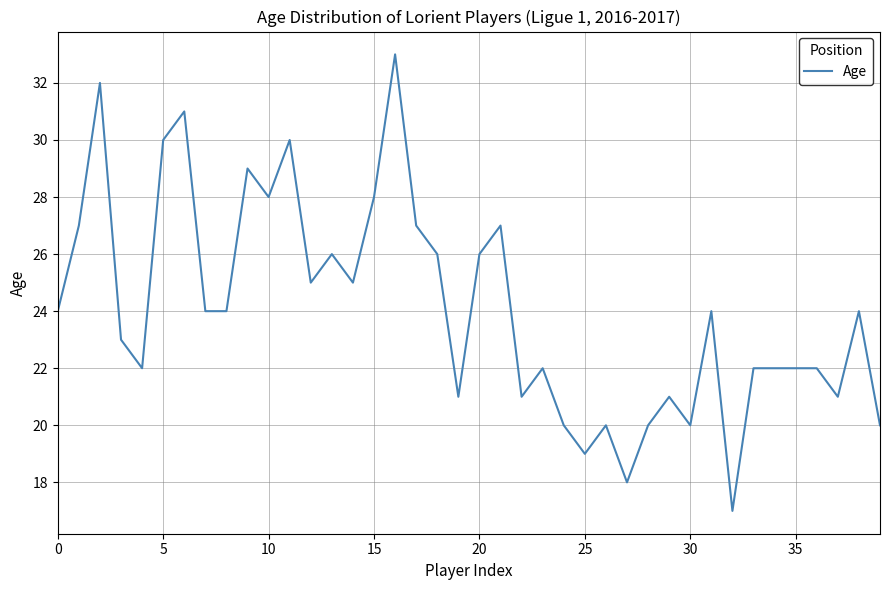

Count the number of data series in this chart.

1